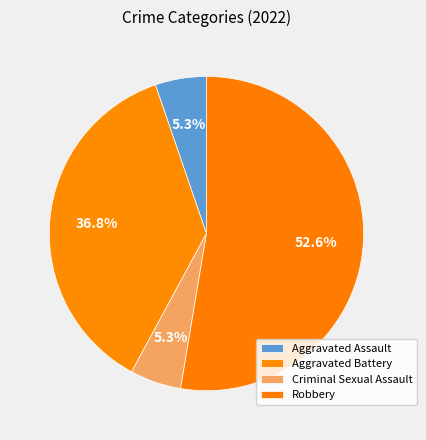

Is the sum of Criminal Sexual Assault and Aggravated Battery greater than half?

No